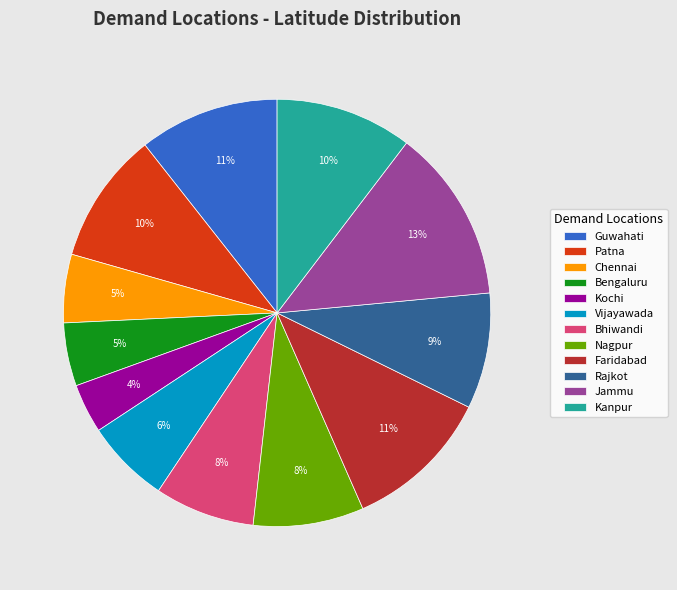

To the nearest percent, what is the average slice percentage?

8%